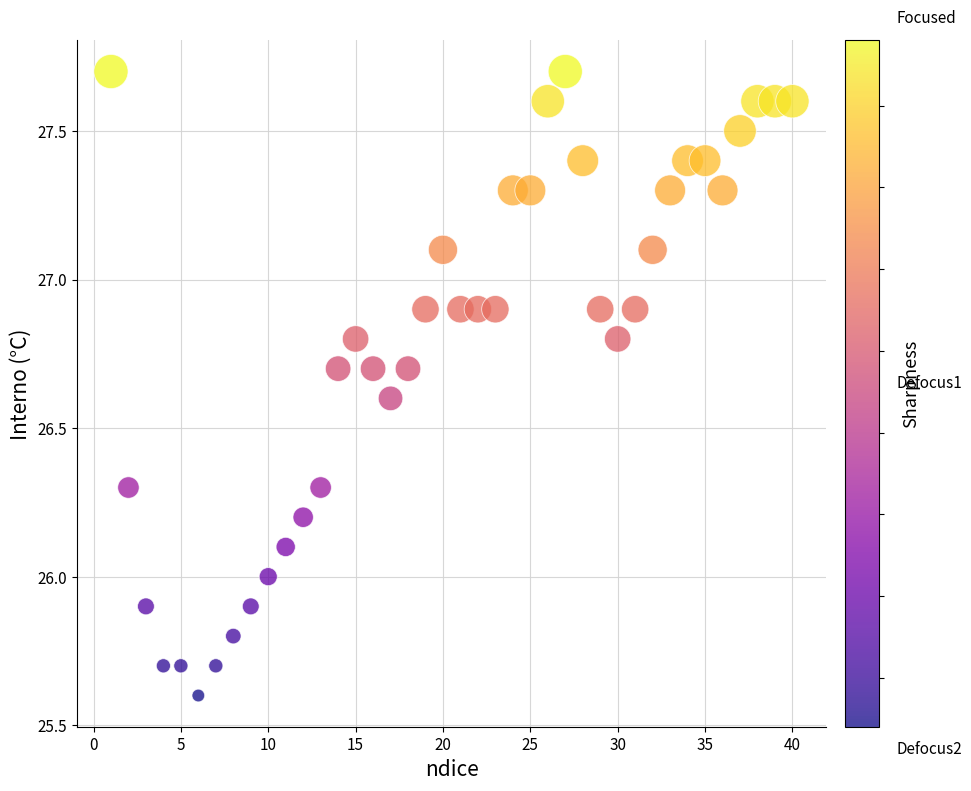

What is the range of X values (max minus min)?

39.0